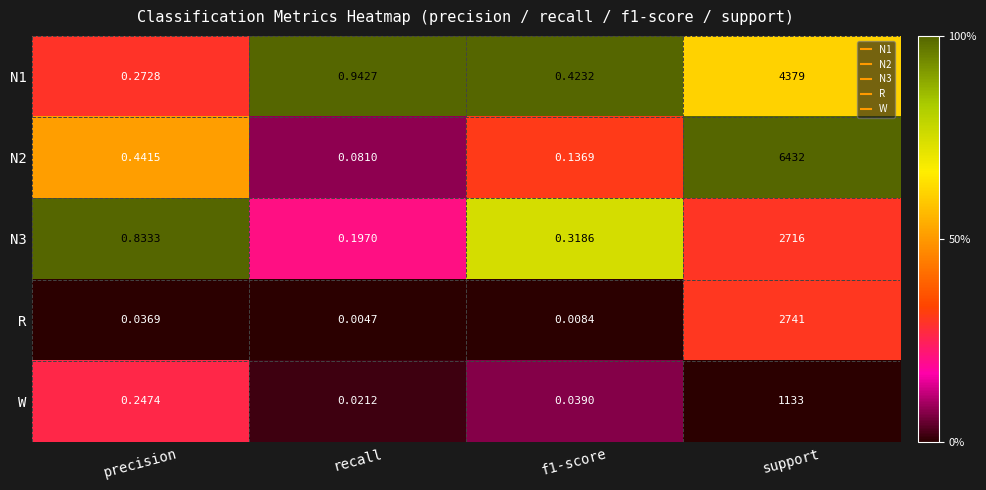

At which label is N2 closest to 3216?

precision